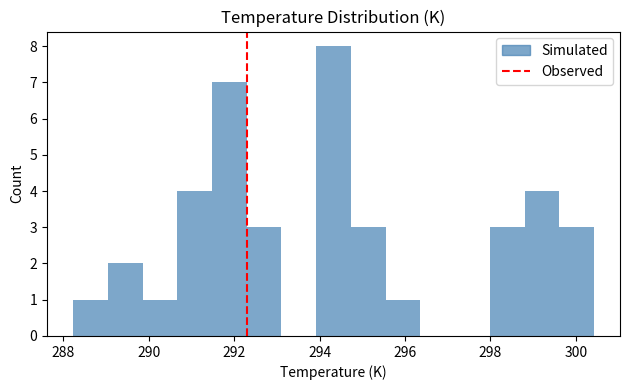

What is the height of the bar covering 294.0 to 294.8 on the x-axis? Neither the bar edges nor the heights are printed on the chart, so give them approximately, as read against the axes.

8